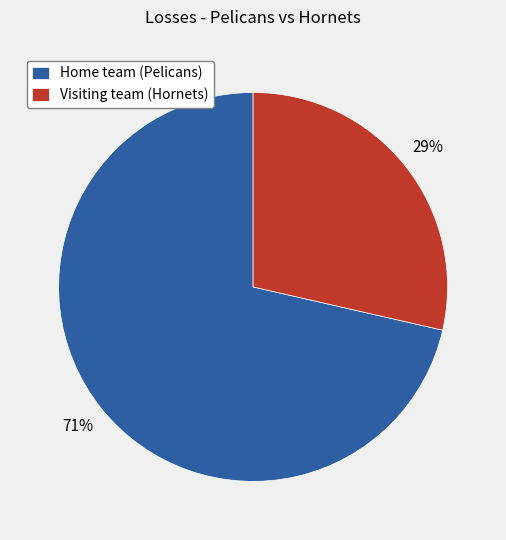

Is the sum of Visiting team (Hornets) and Home team (Pelicans) greater than half?

Yes